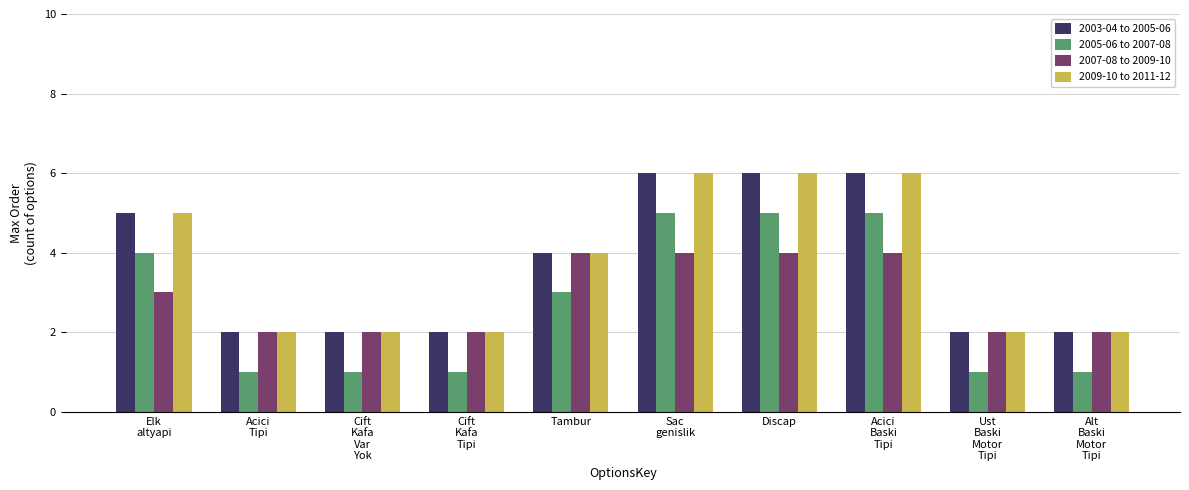

The value of 2007-08 to 2009-10 at Sac
genislik is 4. True or false?

True